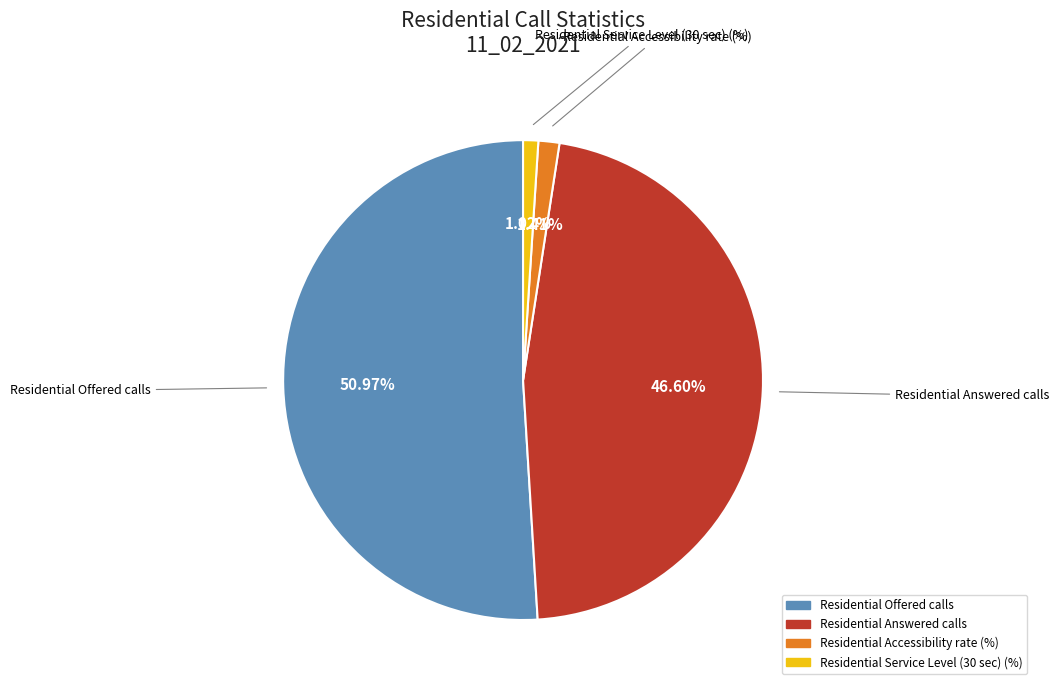

Do Residential Answered calls and Residential Service Level (30 sec) (%) together represent more than half of the pie?

No